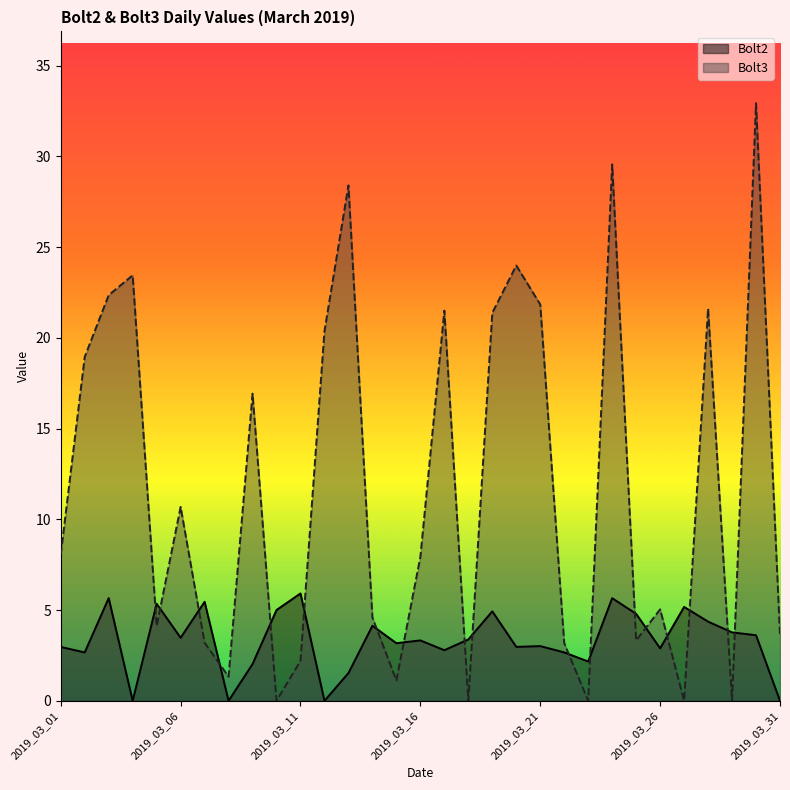

Which series has the widest spread of values?

Bolt3